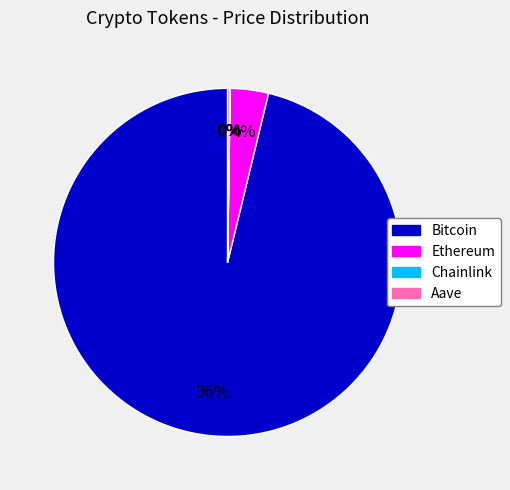

To the nearest percent, what is the combined percentage of Ethereum and Bitcoin?

100%